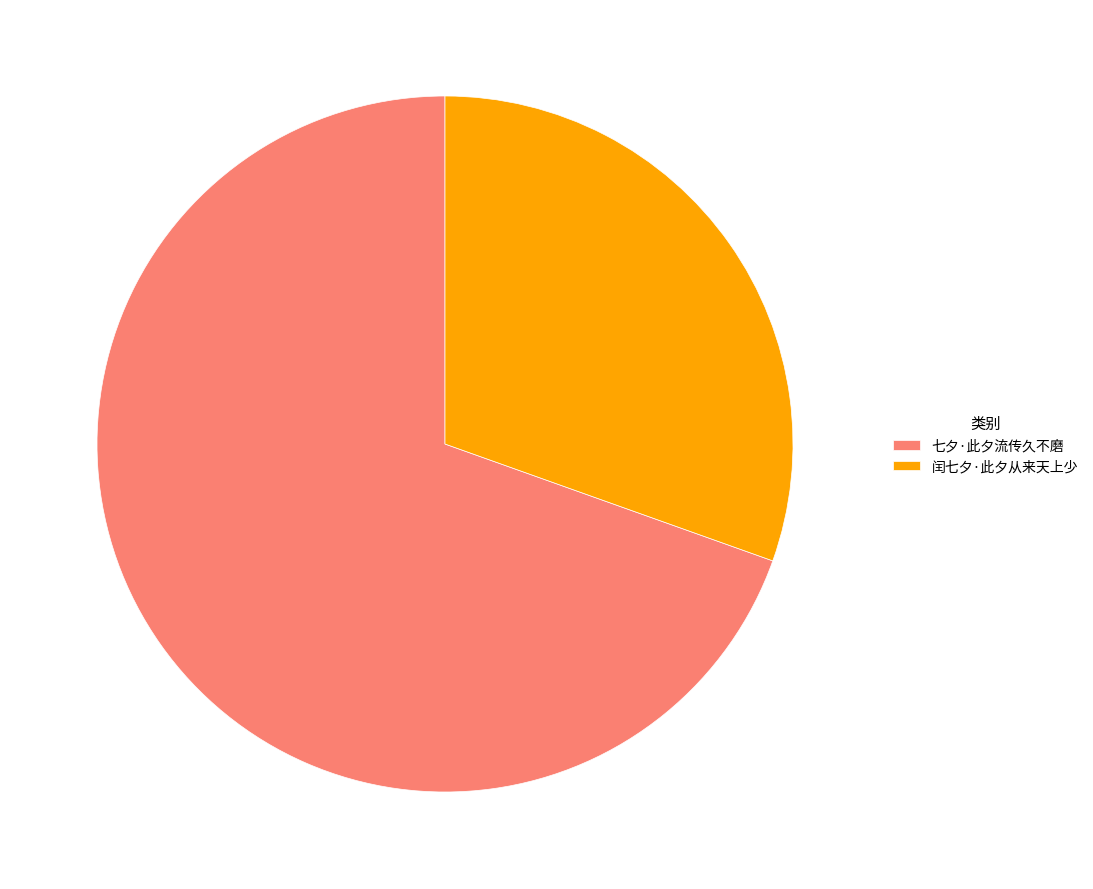

Rank the categories by value from highest to lowest.

七夕·此夕流传久不磨, 闰七夕·此夕从来天上少